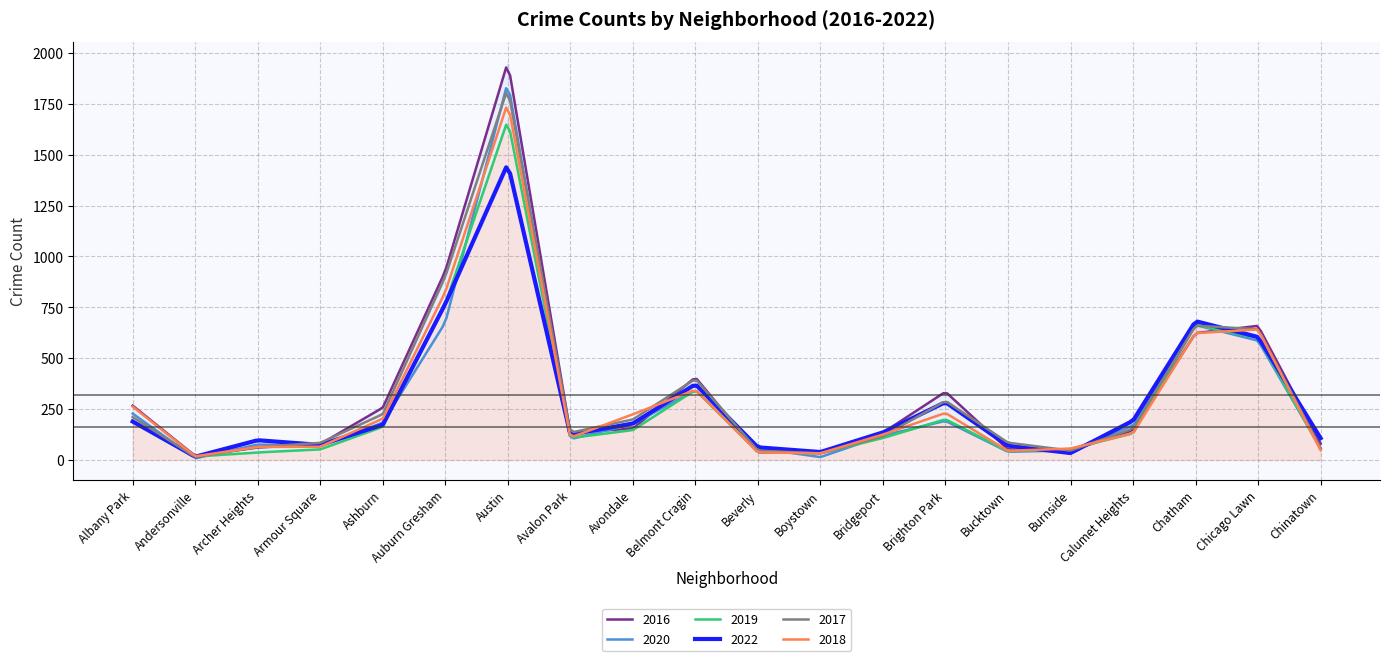

The value of 2018 at Avalon Park is 74. True or false?

False